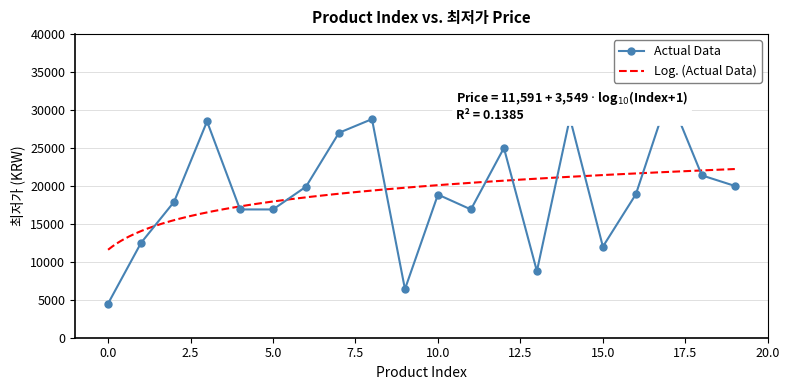

How many distinct data groups are displayed?

1